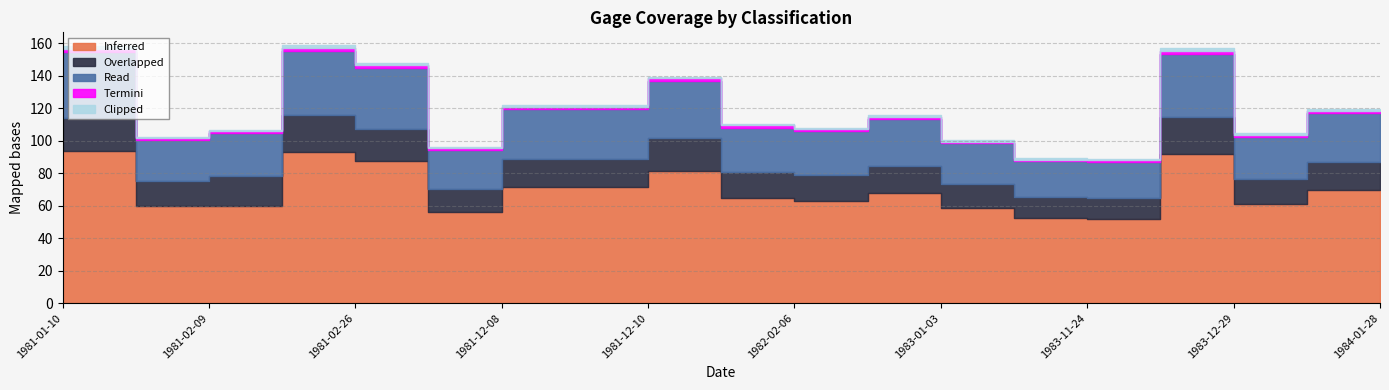

In Overlapped, how many points are higher than both neighbors (excluding endpoints)?

4